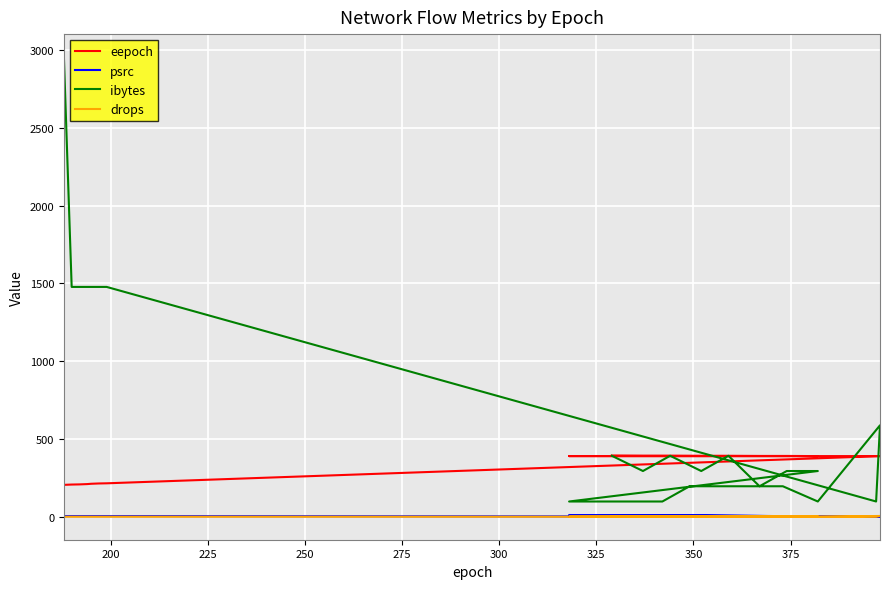

True or false: ibytes and psrc cross at least once.

False